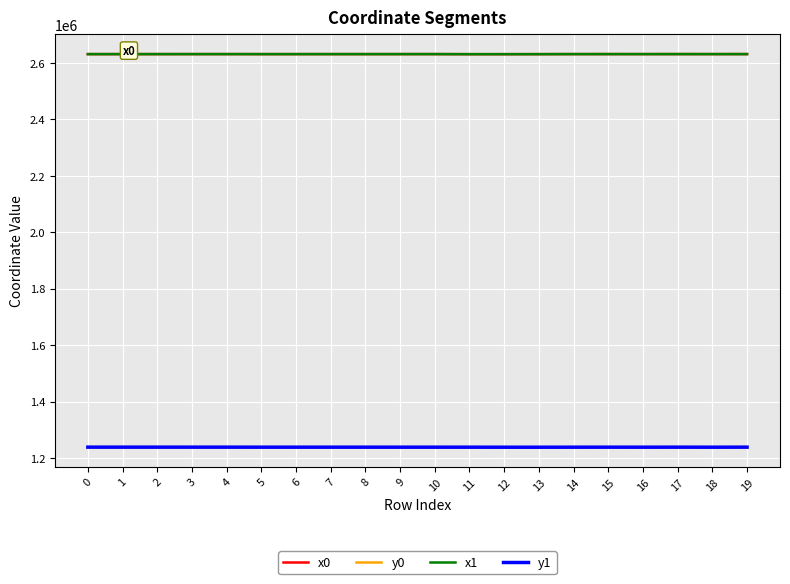

What are all the series names shown in the legend?

x0, y0, x1, y1